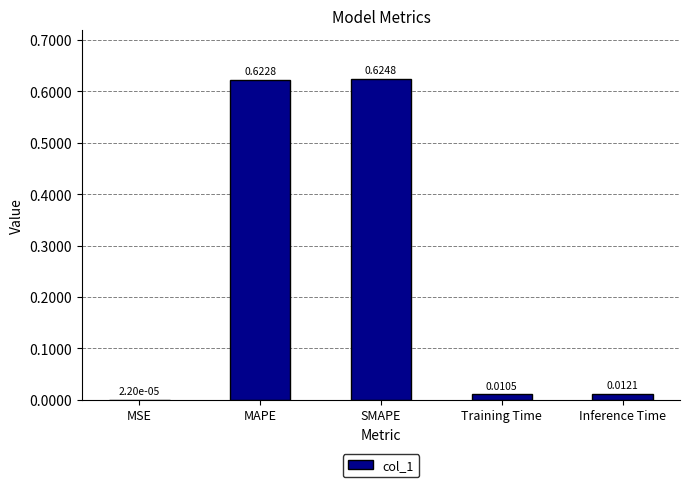

Which category has the highest value across all series?

SMAPE